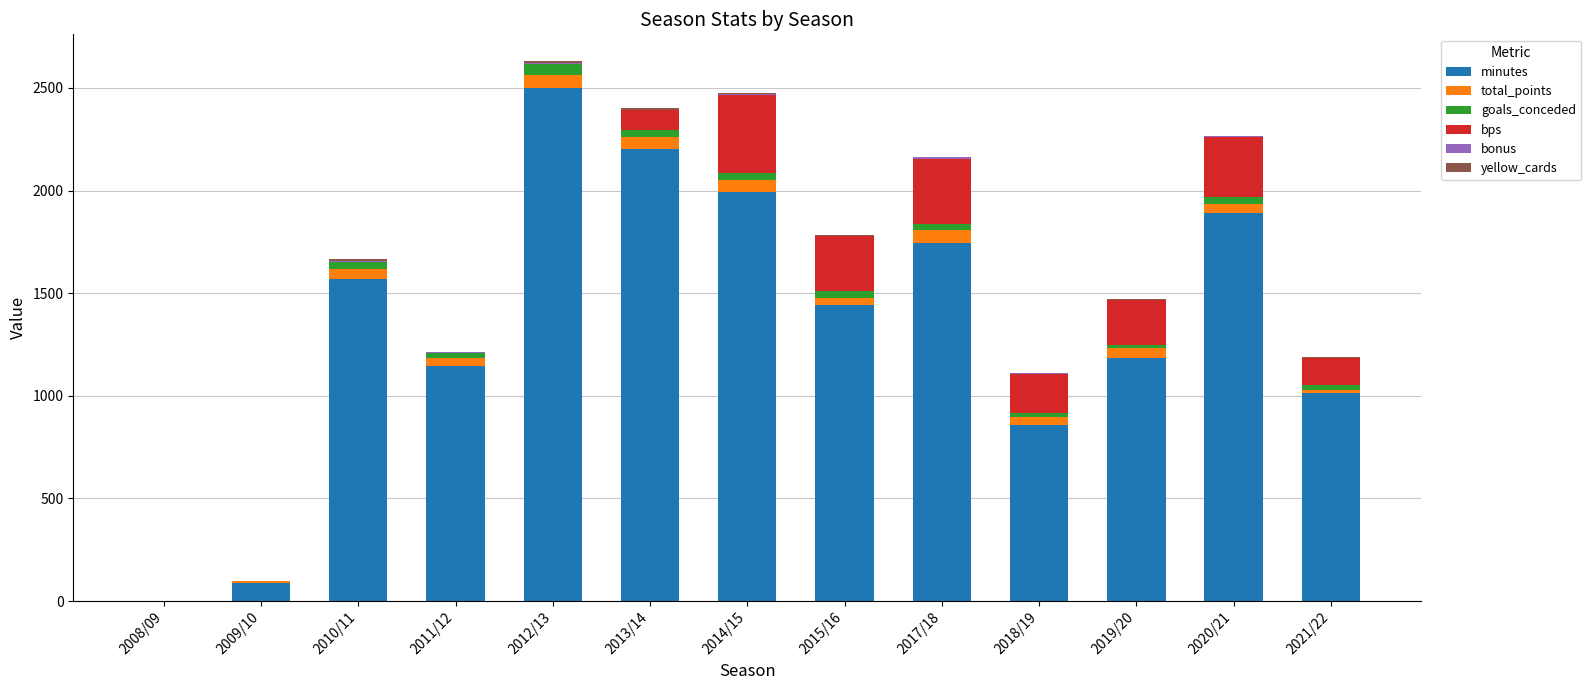

The minutes series shows 3299 at 2013/14. True or false?

False